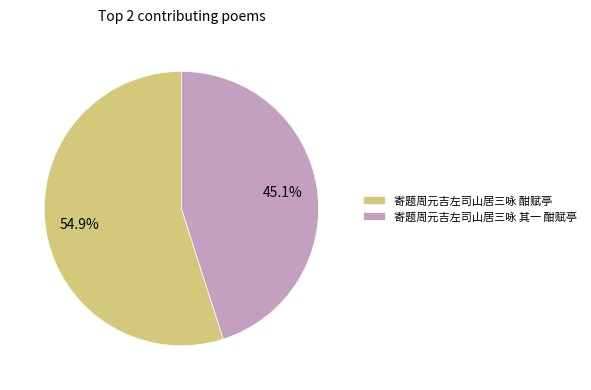

Which slice is the smallest?

寄题周元吉左司山居三咏 其一 酣赋亭